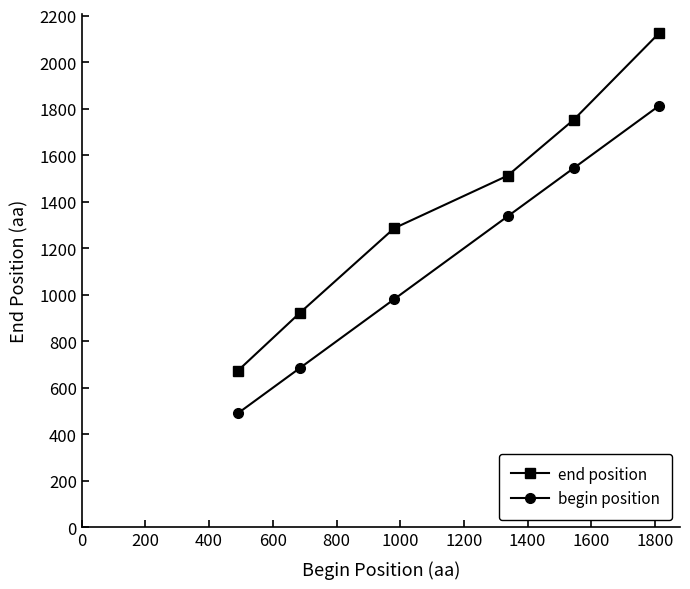

What is the smallest value displayed?

490